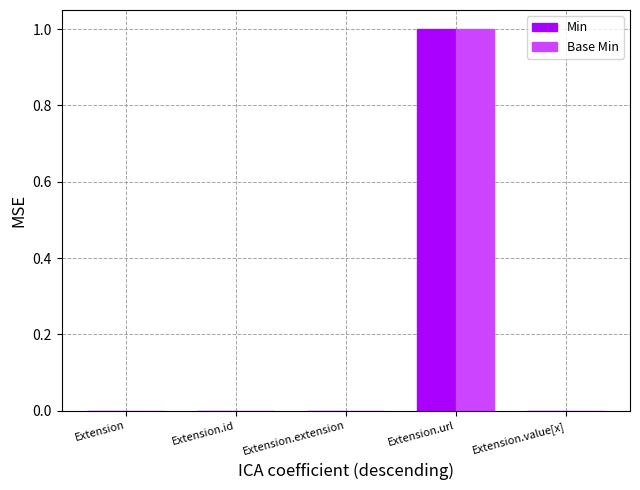

What is the sum of all Base Min values?

1